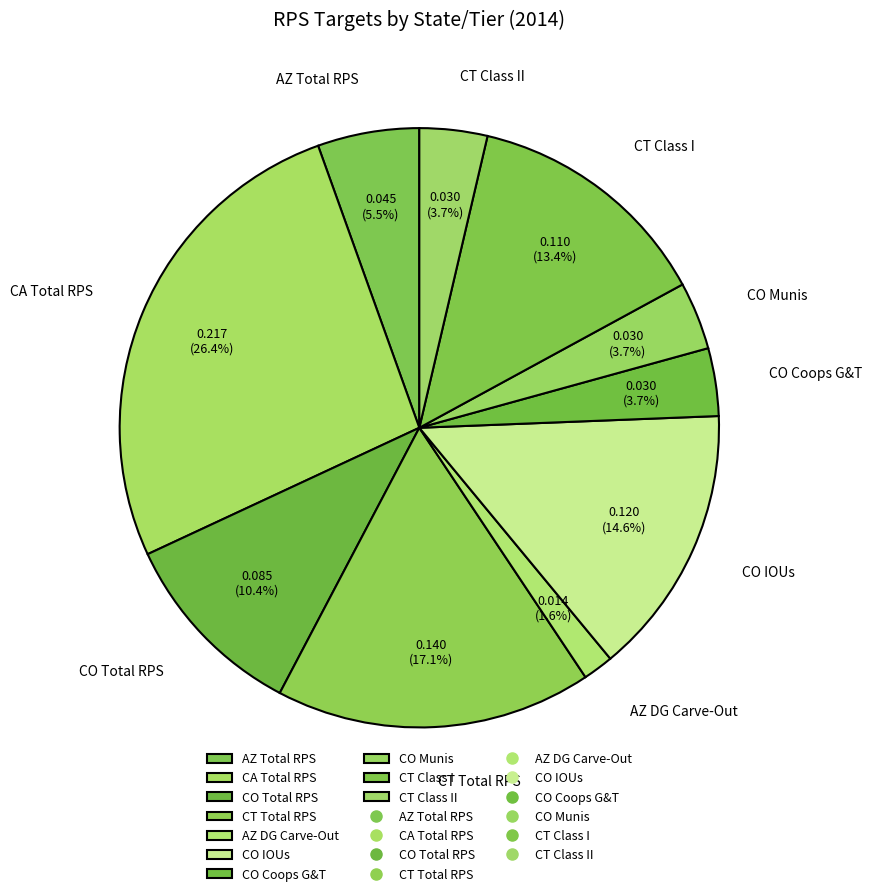

What is the ratio of the value at CO IOUs to the value at CT Total RPS?

0.9